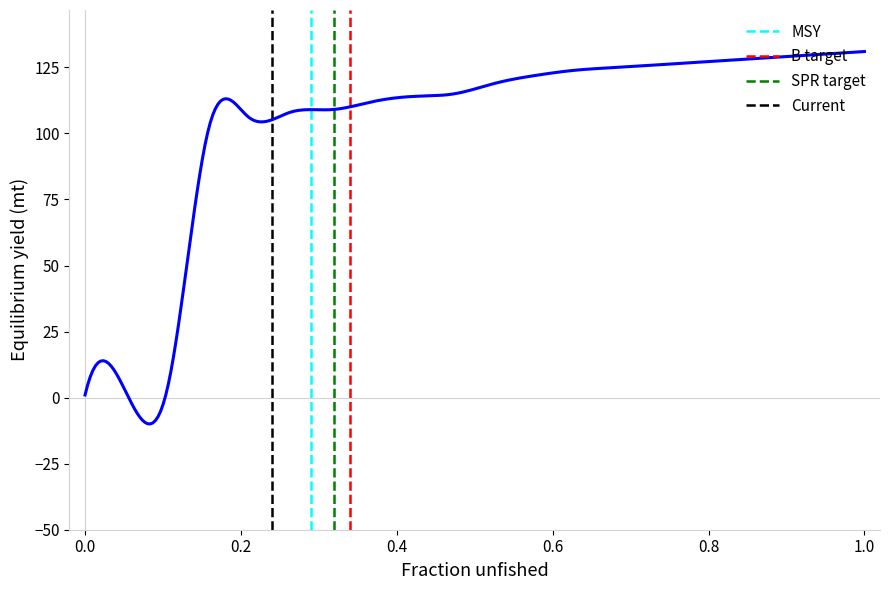

What is the change in value from 101 to 115?

+14